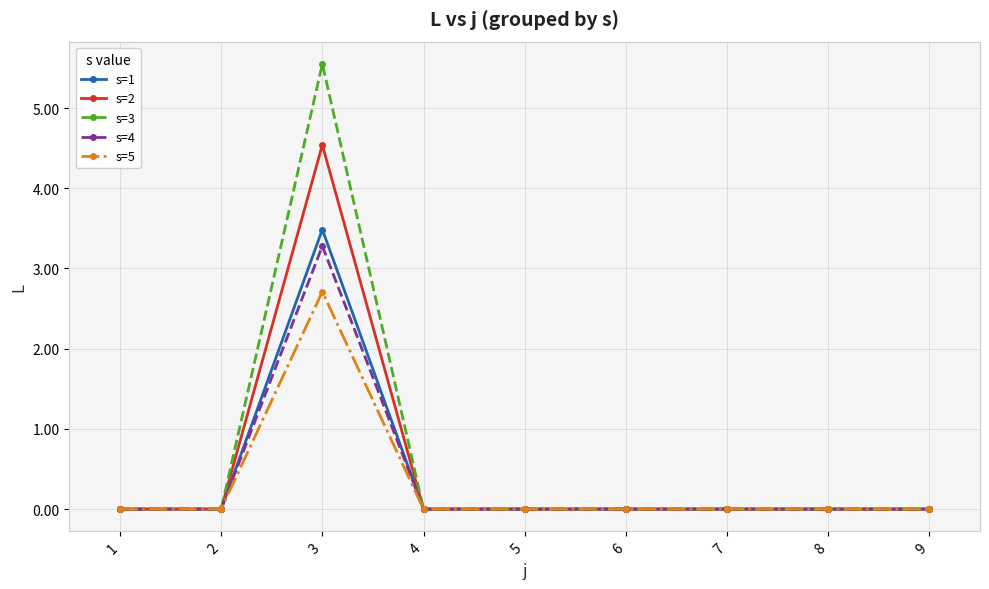

At which category does the chart reach its peak across all series?

3